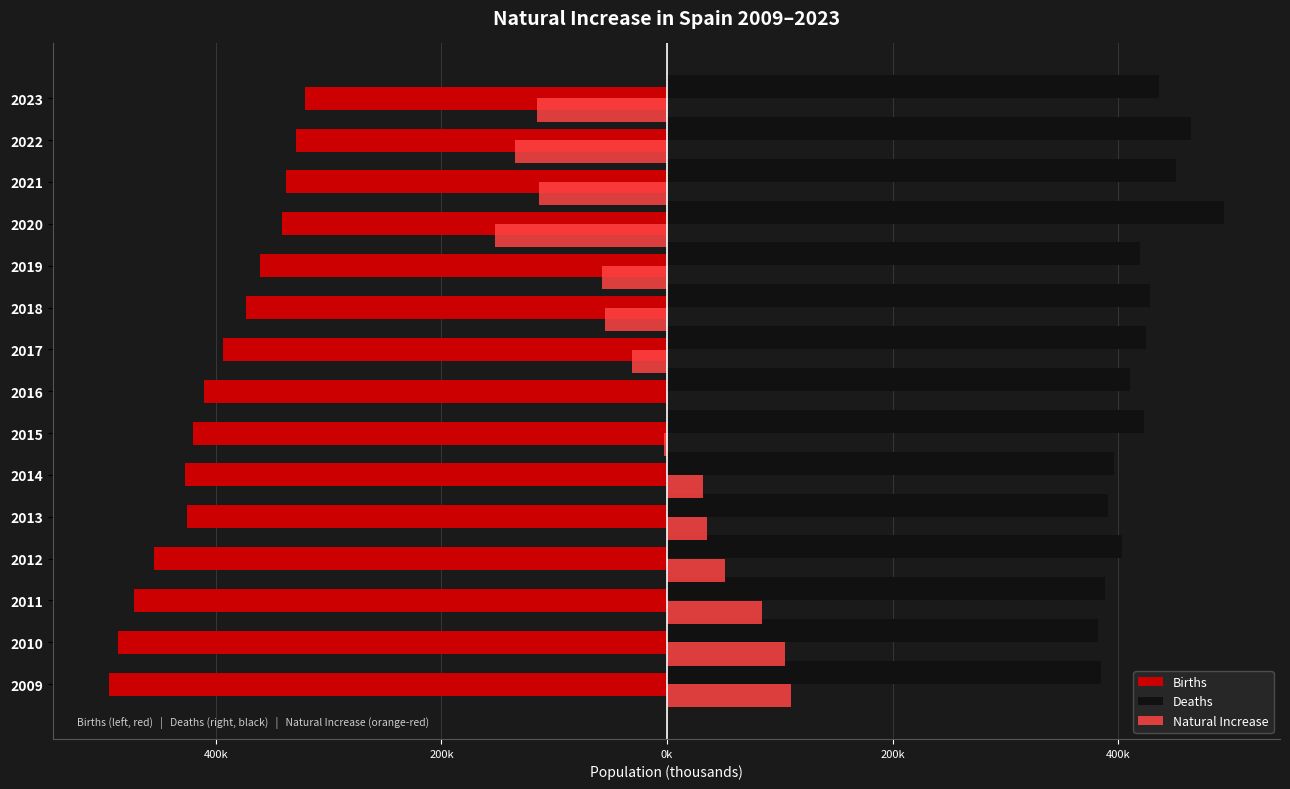

What is the label of the 3rd bar from the right?

12